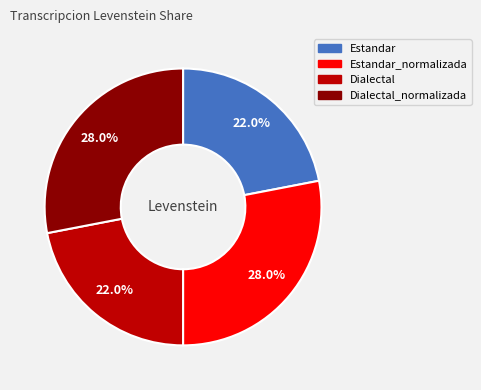

How much of the chart is everything except Estandar_normalizada?

72.0%